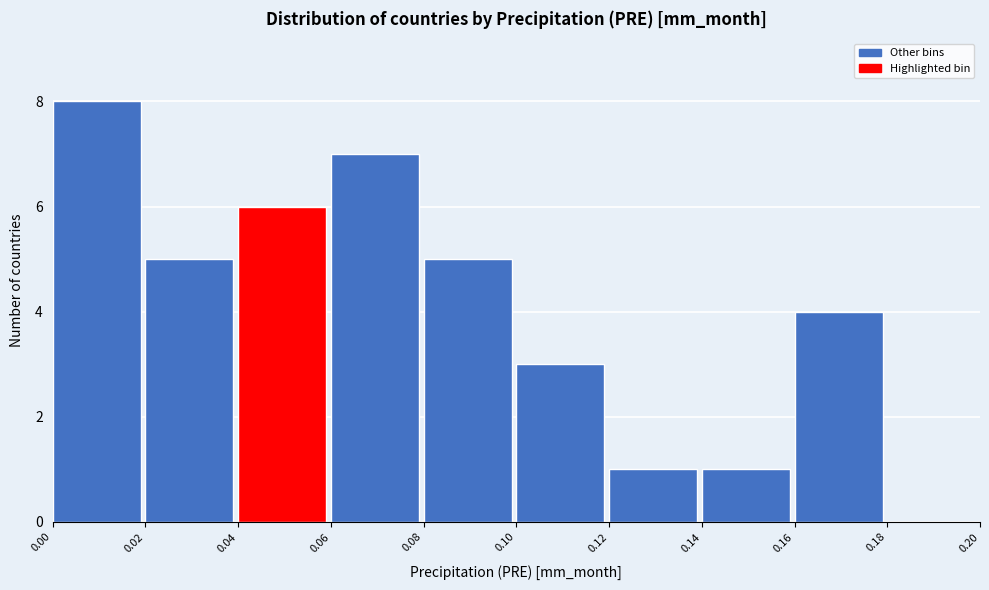

Reading left to right, list every bar in this chart as the range it spans on the x-axis followed by its height. The values are not printed on the chart, so give them approximately, as read against the axis.

0.00 to 0.02: 8
0.02 to 0.04: 5
0.04 to 0.06: 6
0.06 to 0.08: 7
0.08 to 0.10: 5
0.10 to 0.12: 3
0.12 to 0.14: 1
0.14 to 0.16: 1
0.16 to 0.18: 4
0.18 to 0.20: 0